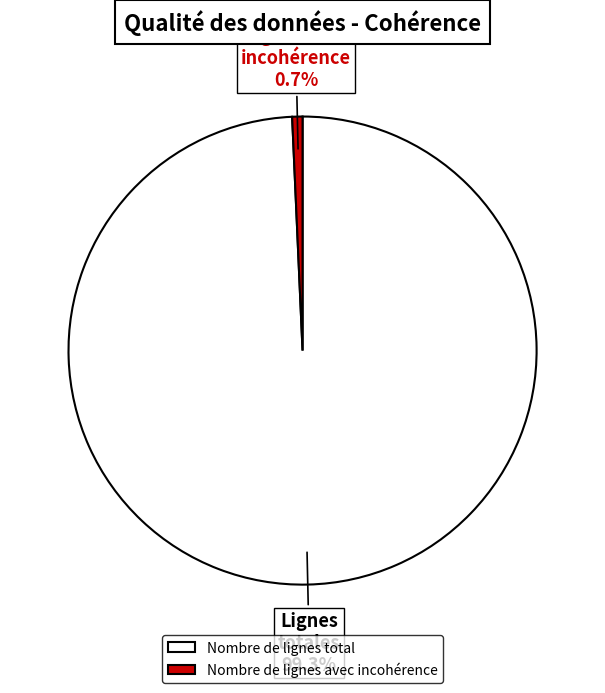

What is the smallest slice in the pie chart?

Nombre de lignes avec incohérence